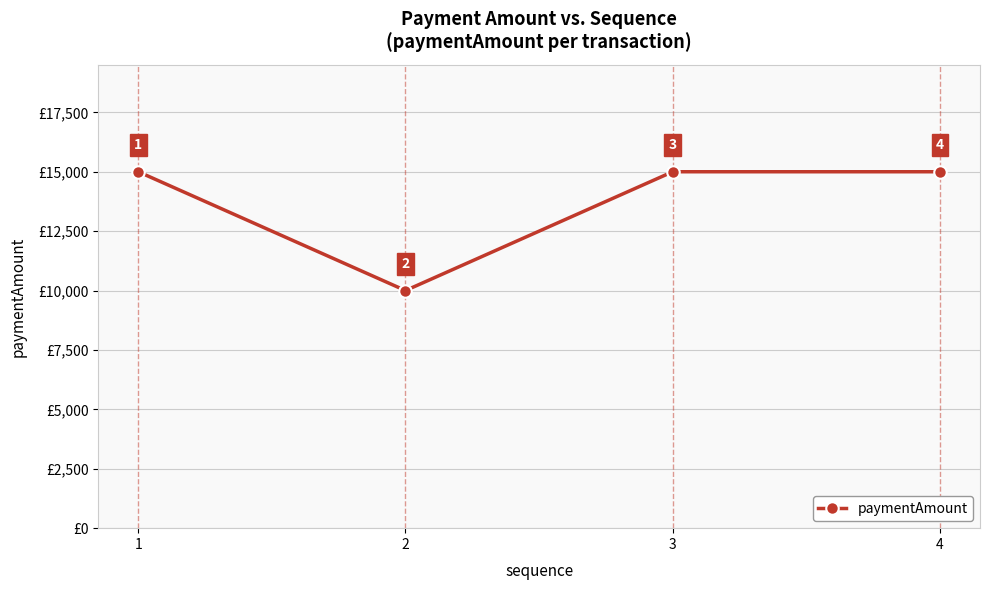

The value at 1 is 15000. True or false?

True